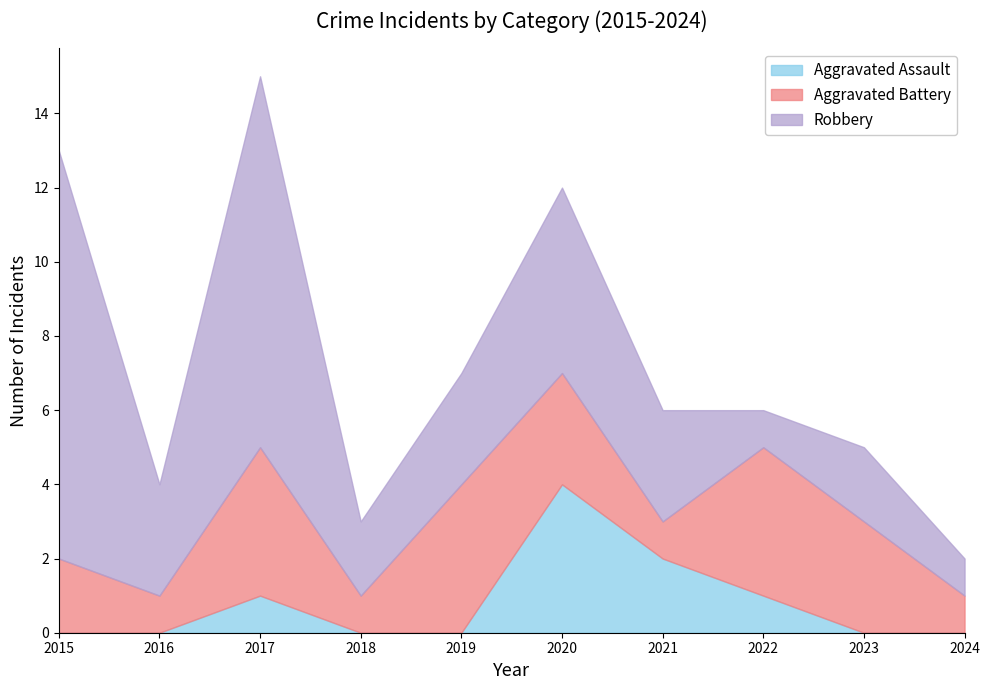

Reading left to right, extract all data points from this chart.

Aggravated Assault: 0	0	1	0	0	4	2	1	0	0
Aggravated Battery: 2	1	4	1	4	3	1	4	3	1
Robbery: 11	3	10	2	3	5	3	1	2	1